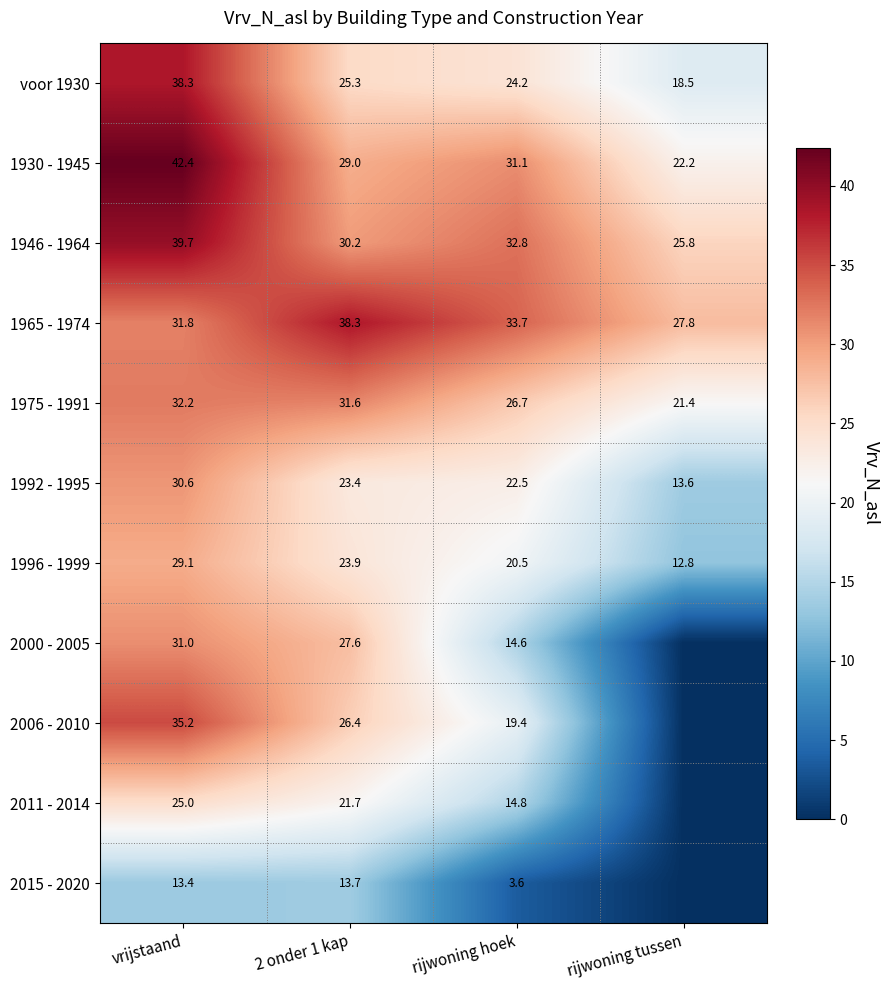

Which series changed the most between 2 onder 1 kap and rijwoning hoek?

2000 - 2005